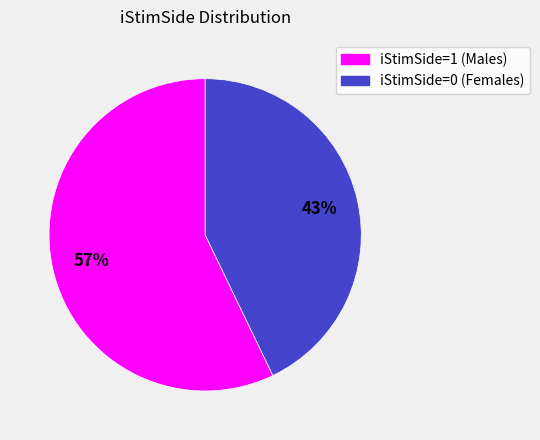

Is there any slice that represents more than half of the pie?

Yes